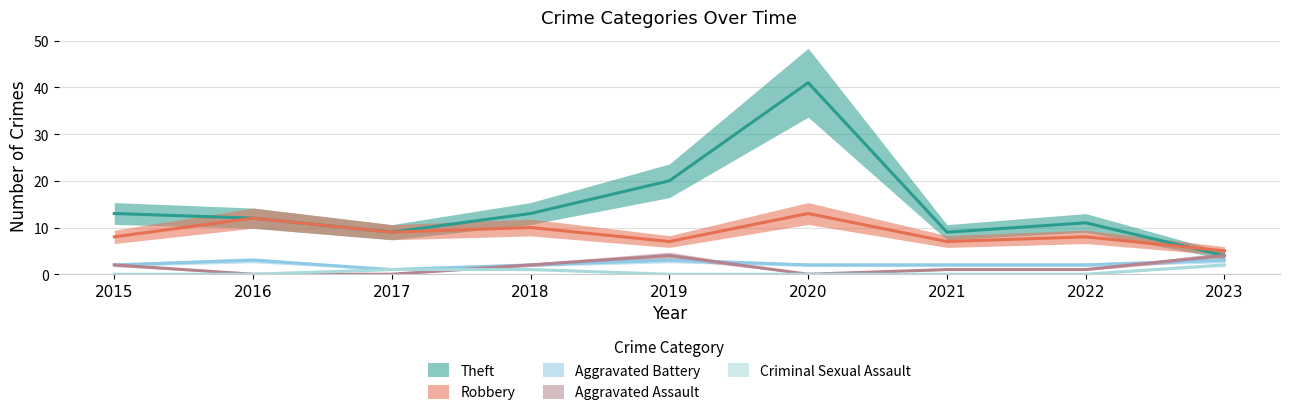

List the series in order of their peak value, lowest first.

Criminal Sexual Assault, Aggravated Battery, Aggravated Assault, Robbery, Theft